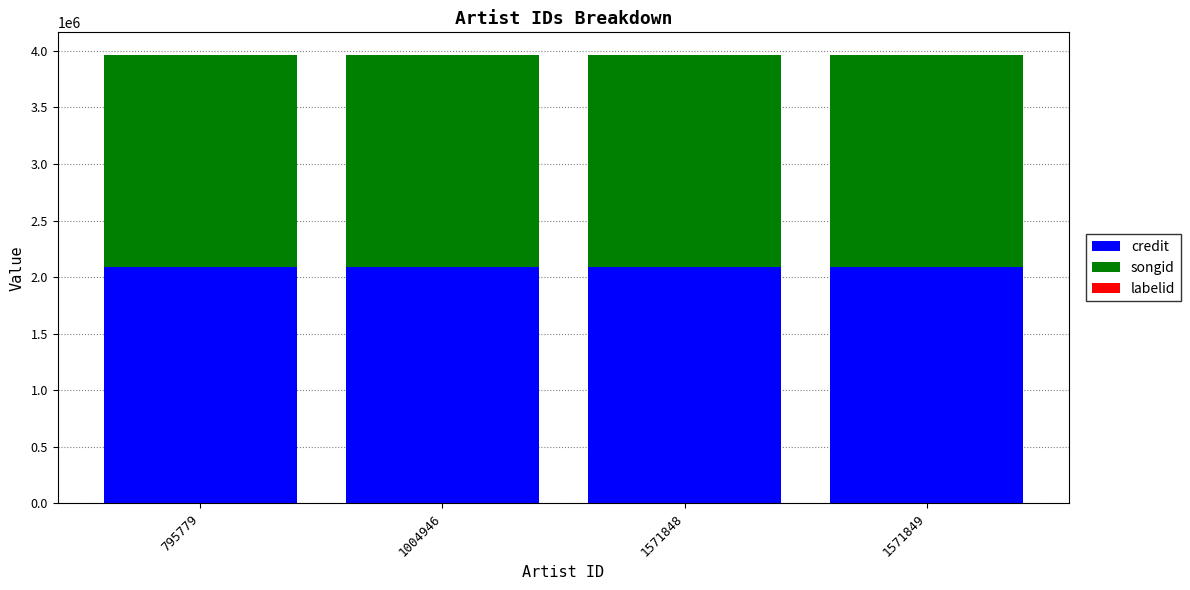

The credit series shows 2971529 at 1004946. True or false?

False